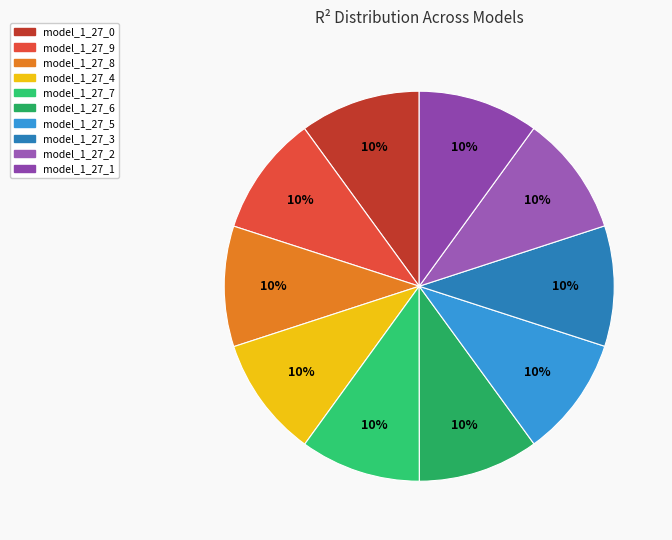

Does any single category account for the majority?

No